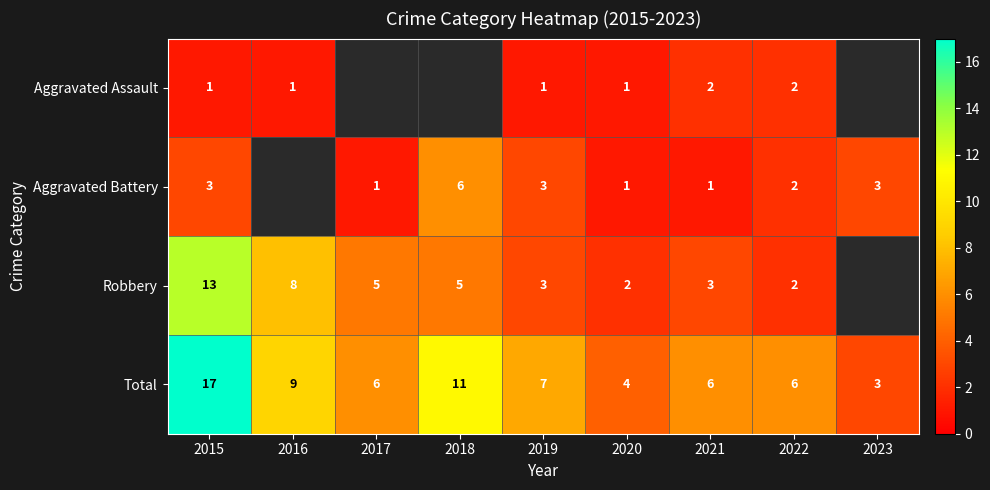

Between 2021 and 2023, which is larger?

2023